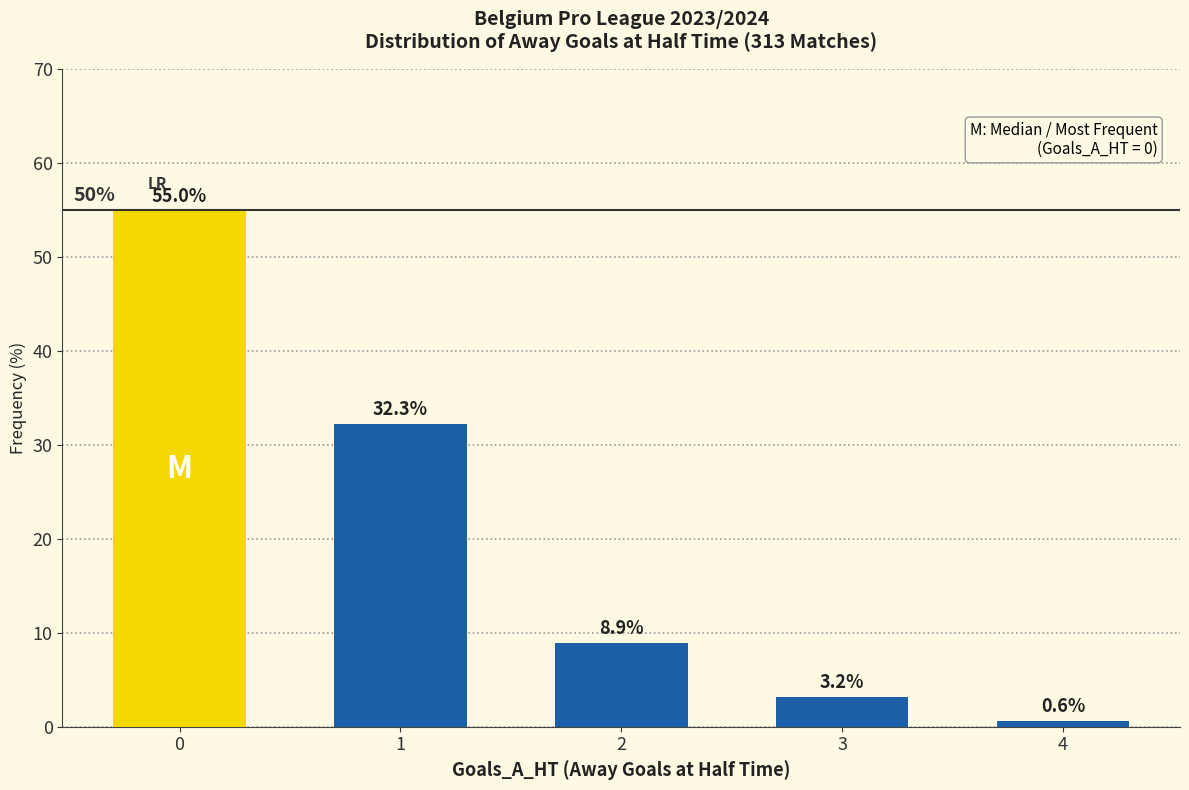

List the labels in order of value, smallest first.

4, 3, 2, 1, 0